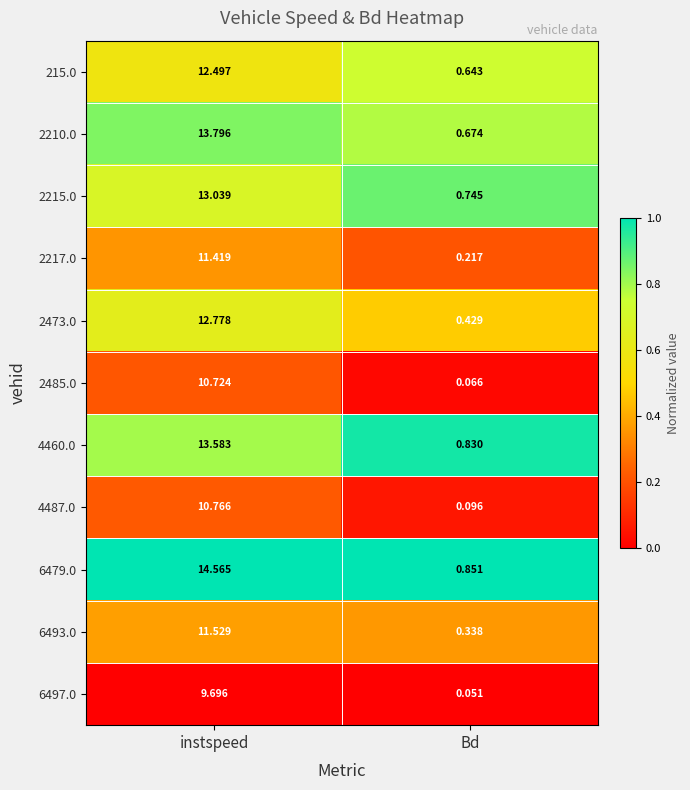

At which category is the sum across all series the highest?

instspeed